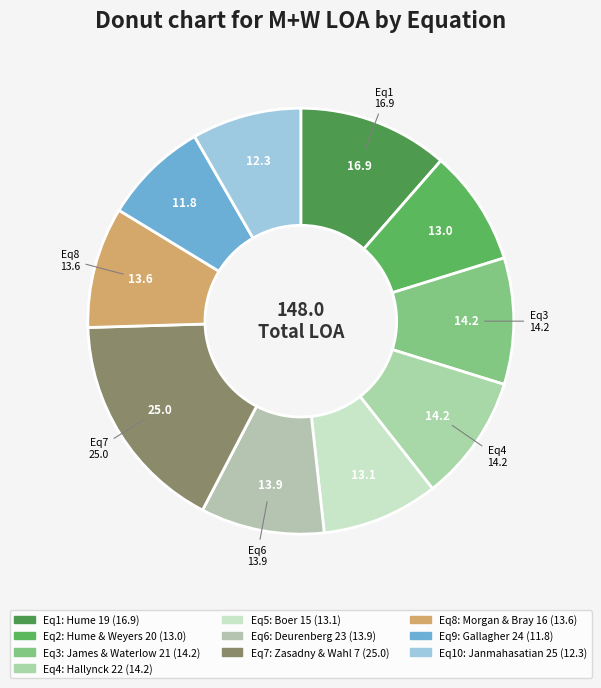

How many segments does this pie chart have?

10